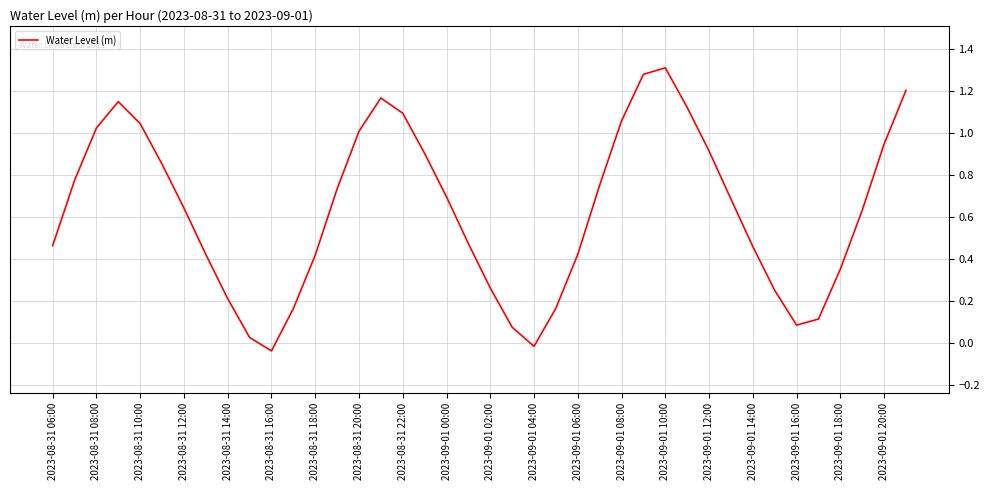

The chart shows a value of 1.1 at 2023-08-31 12:00. True or false?

False